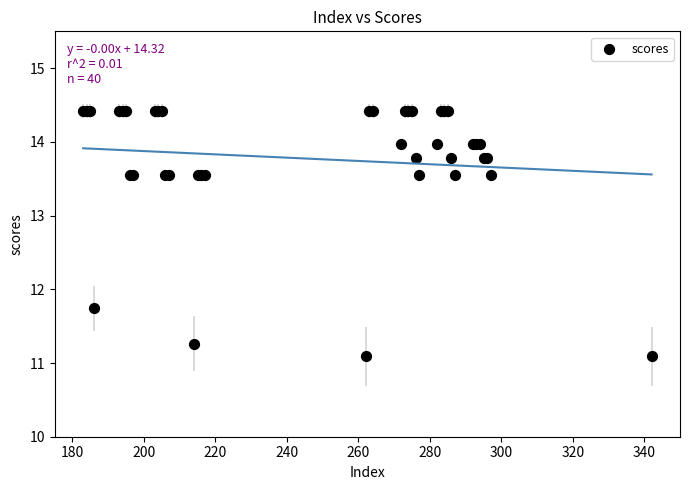

What Y value in the scatter plot is closest to 12?

11.7